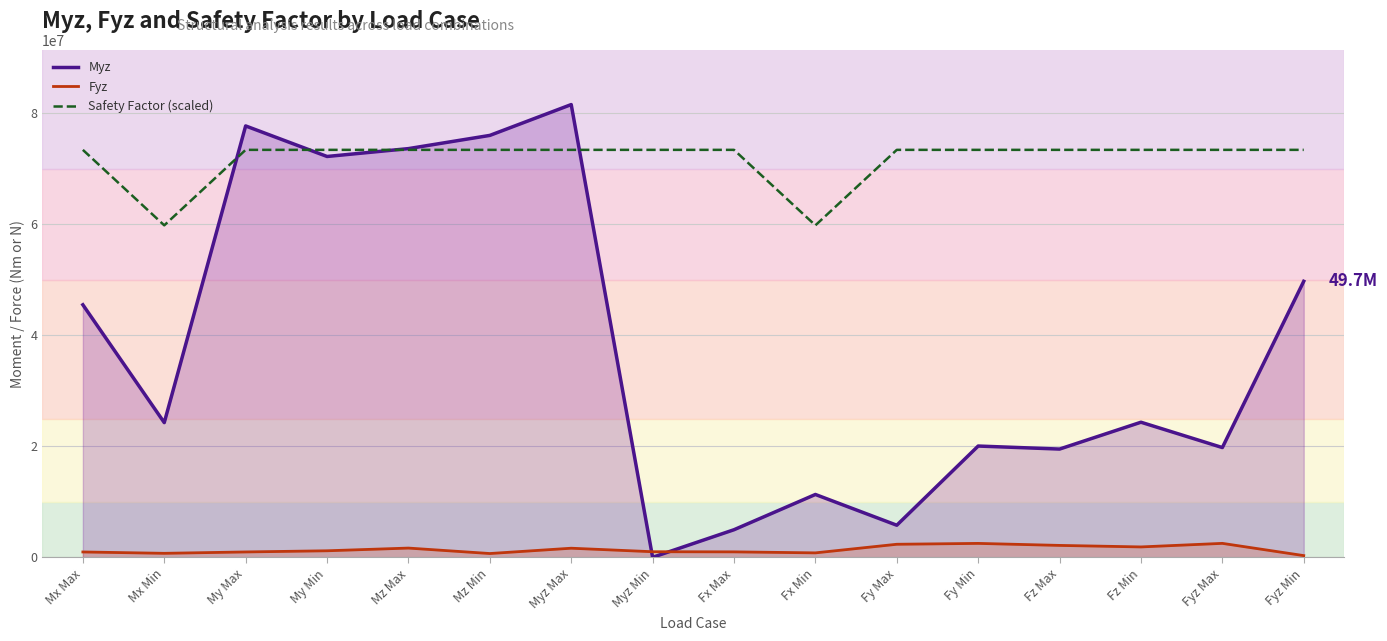

Where is the first local minimum for Safety Factor (scaled)?

Mx Min